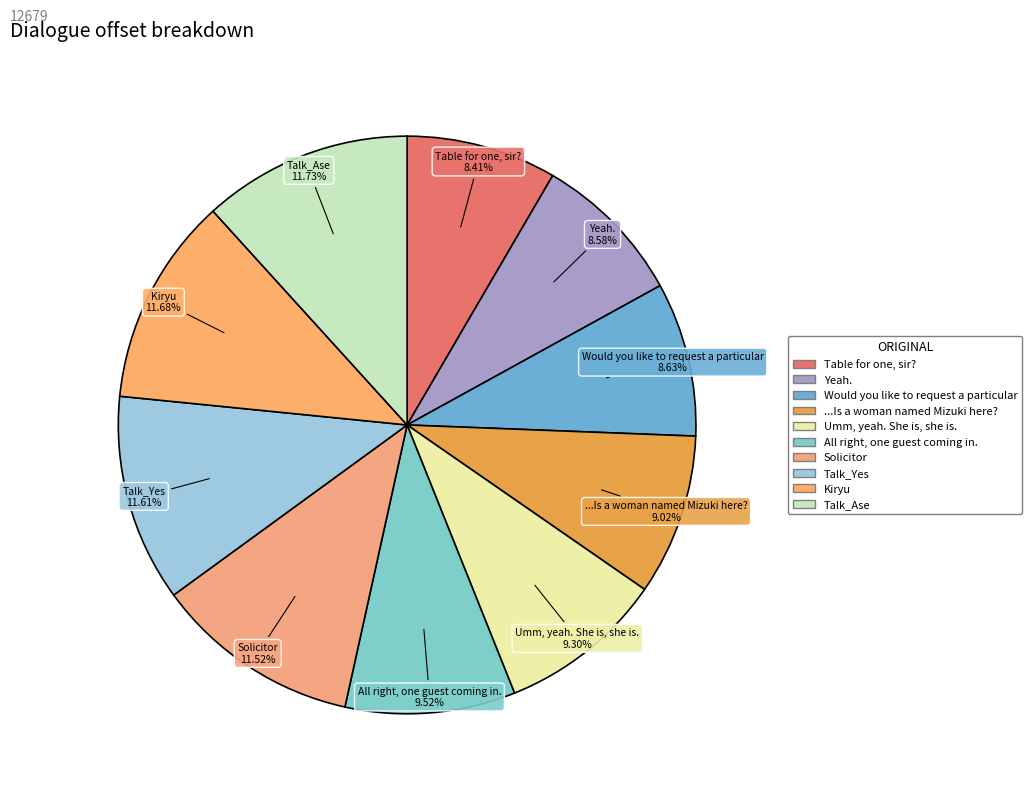

What is the ratio of the value at Would you like to request a particular to the value at Solicitor?

0.7